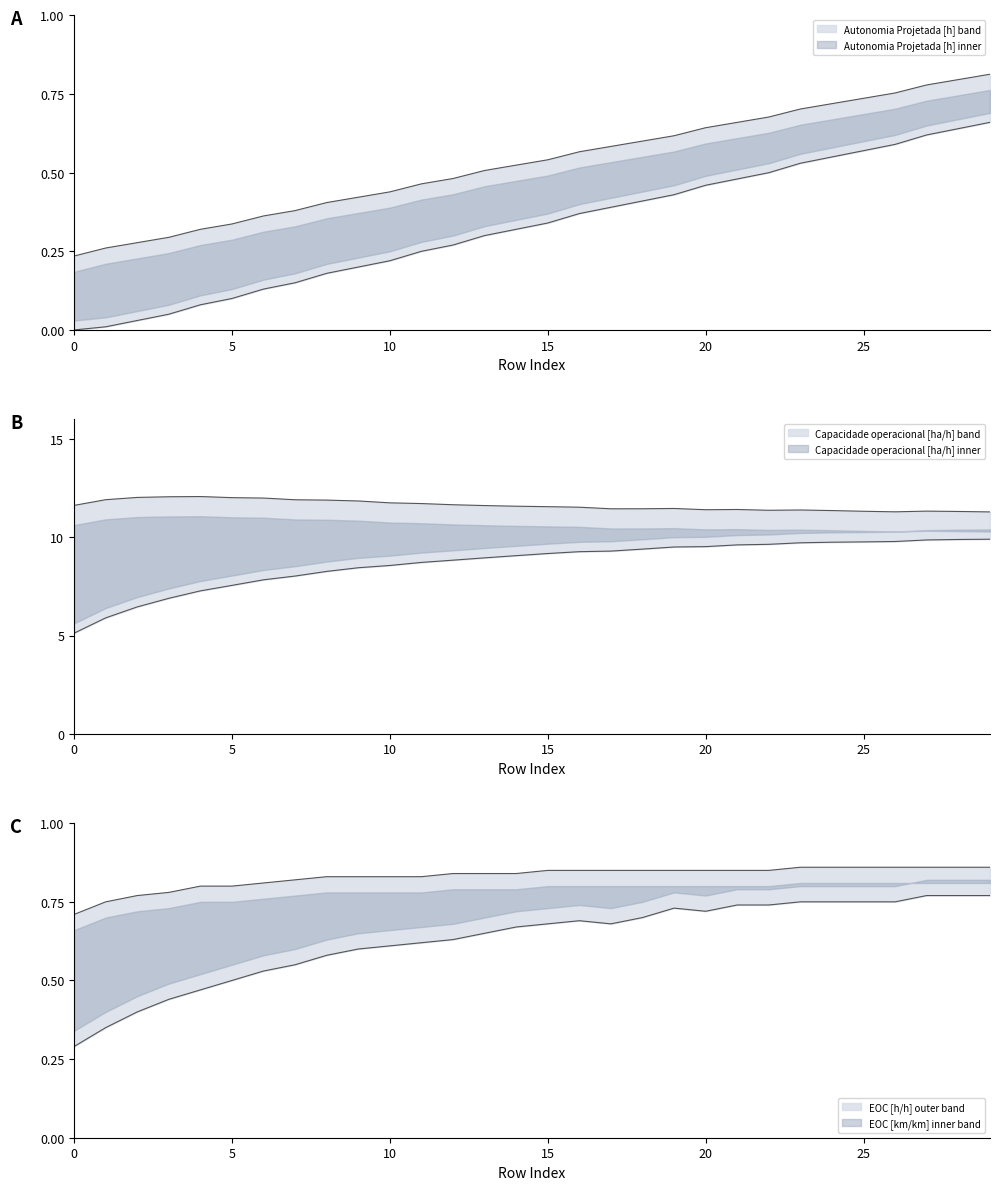

The Capacidade operacional [ha/h] series shows 1.1 at 16. True or false?

False